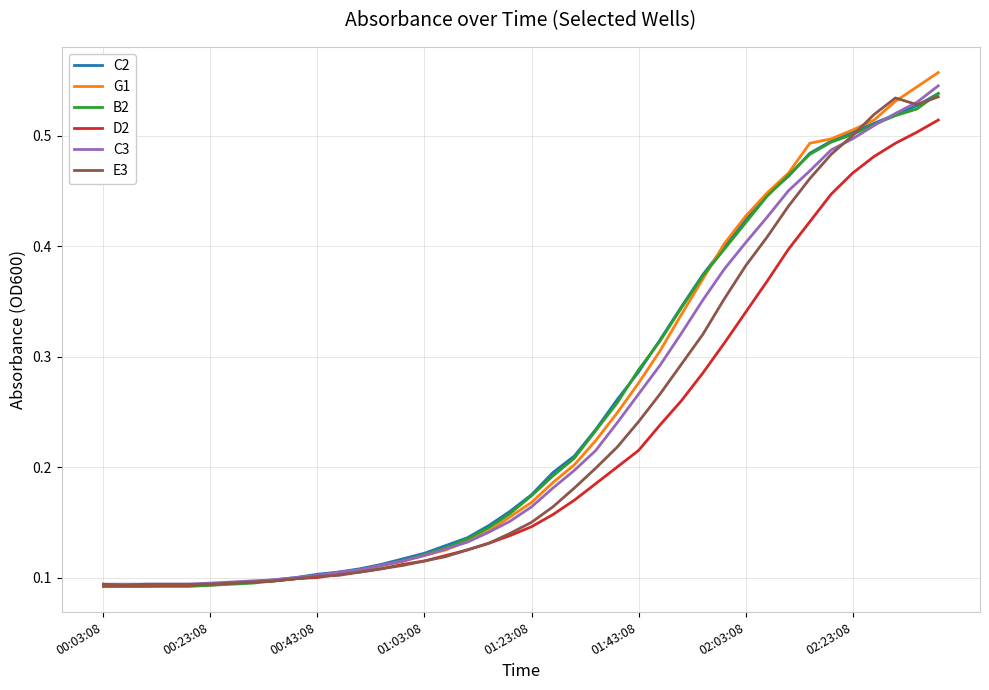

Which series has the widest spread of values?

G1